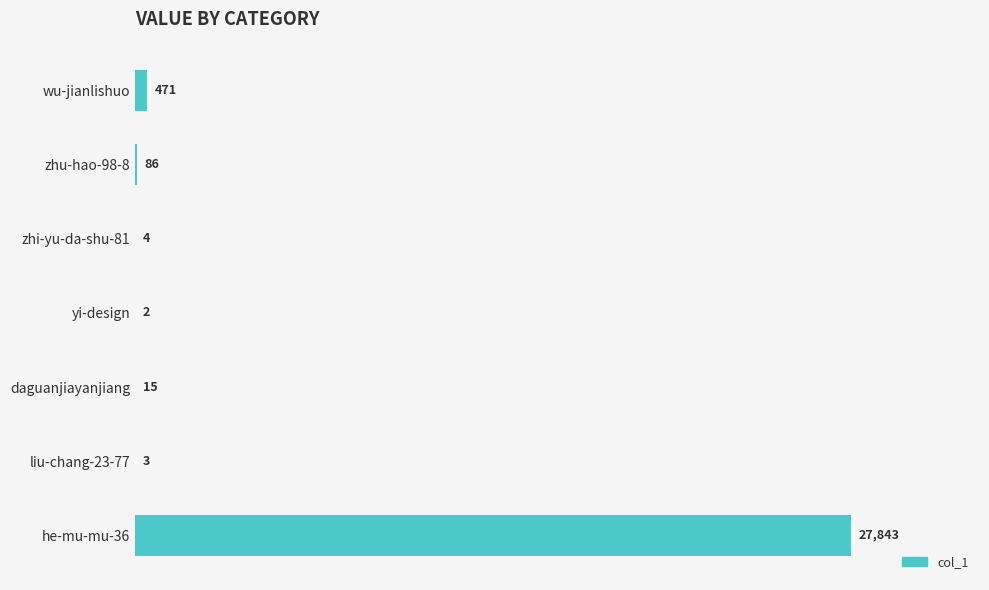

Between wu-jianlishuo and he-mu-mu-36, which is larger?

he-mu-mu-36